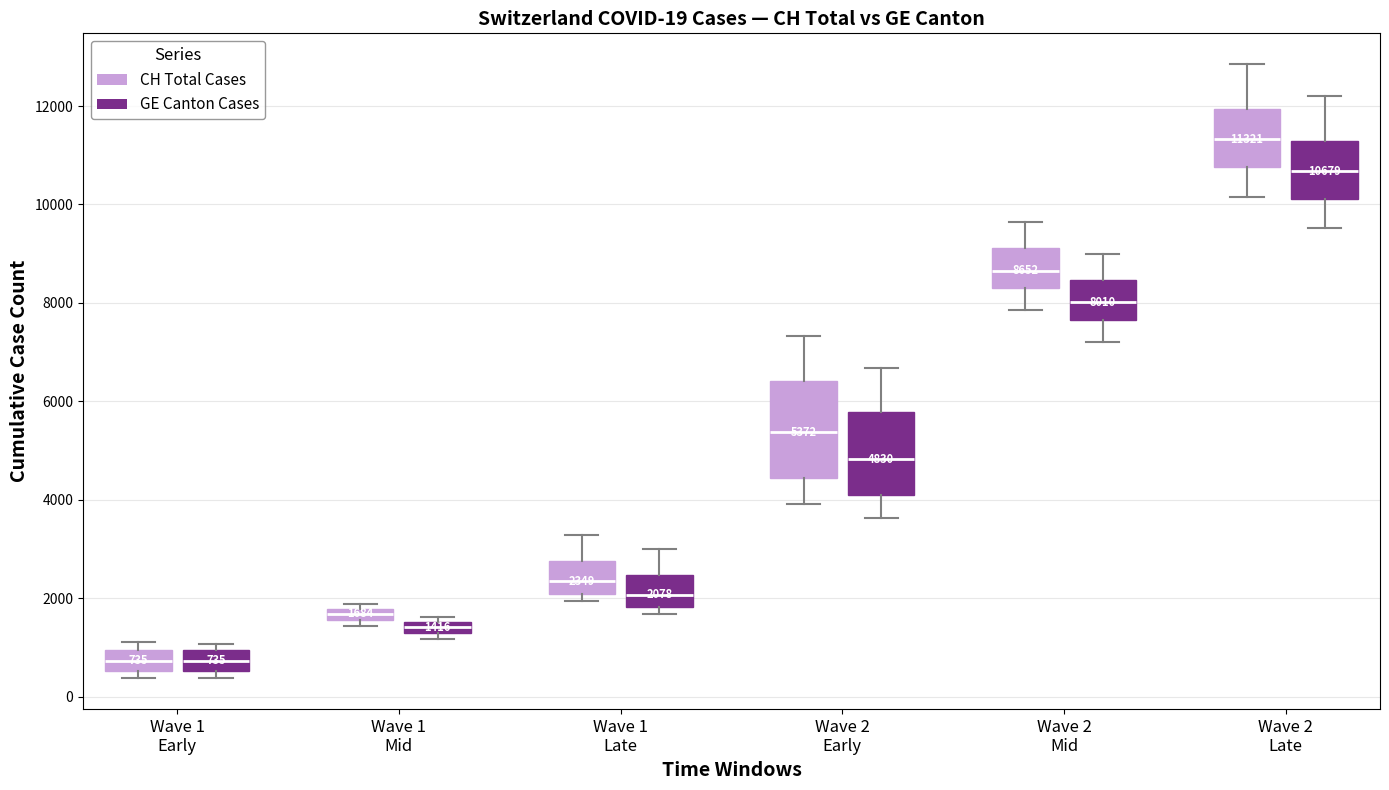

Which box's median line is the highest?

Wave 2 Late (CH Total Cases)